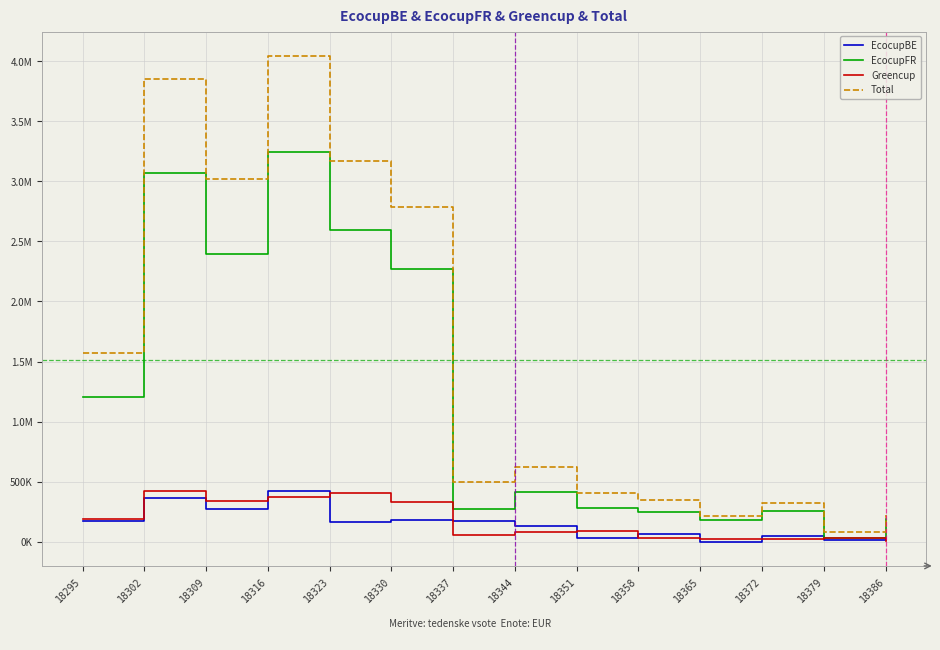

What are all the series names shown in the legend?

EcocupBE, EcocupFR, Greencup, Total